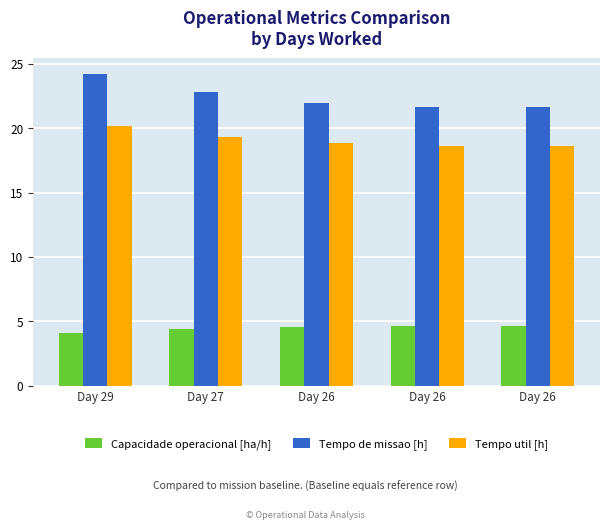

Count the number of categories in the chart.

5